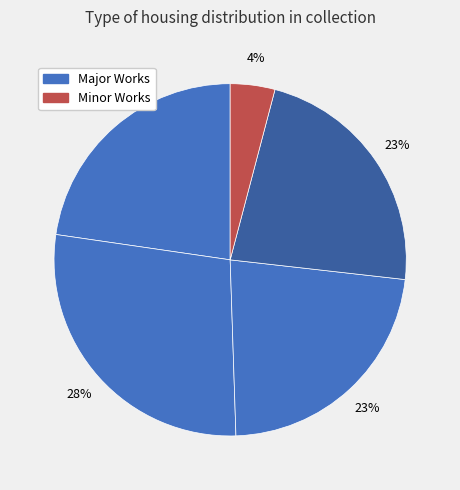

How many segments does this pie chart have?

5